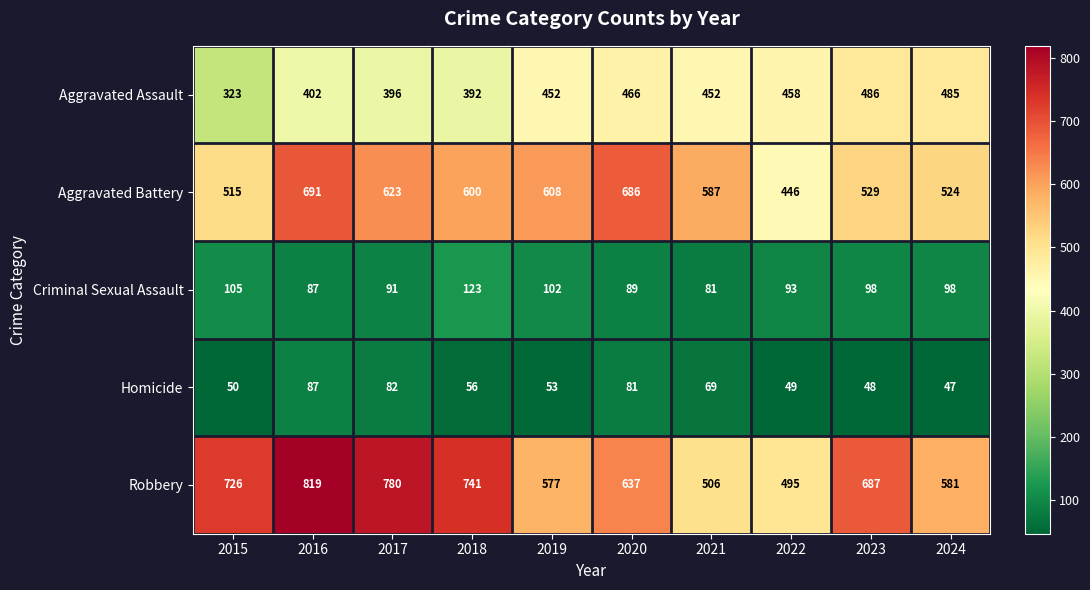

List the labels in order of Aggravated Battery value, largest first.

2016, 2020, 2017, 2019, 2018, 2021, 2023, 2024, 2015, 2022